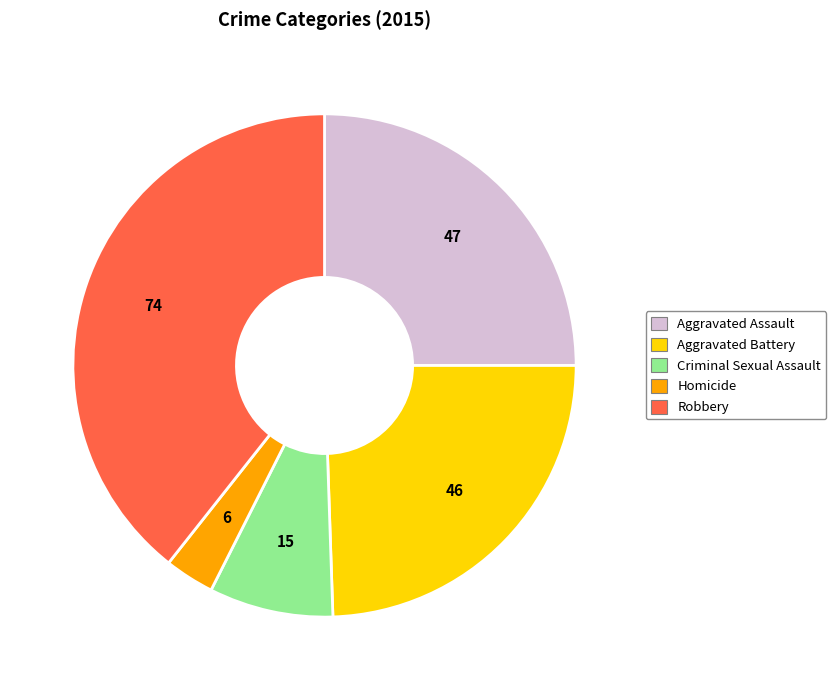

Combined, do Homicide and Criminal Sexual Assault account for over 50%?

No